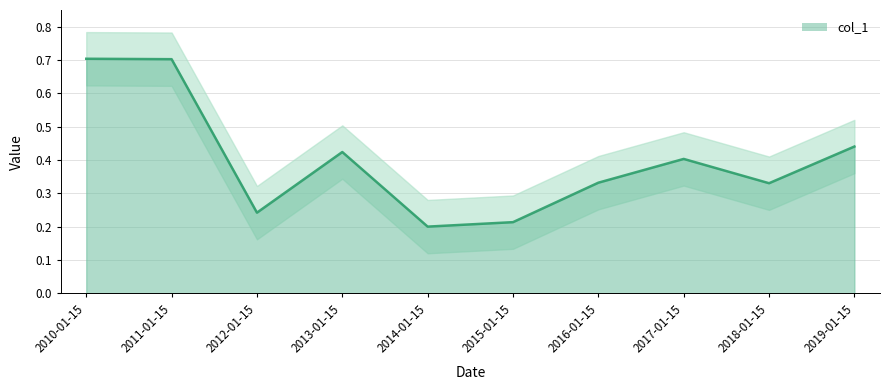

How many points are lower than both their immediate neighbors (excluding endpoints)?

3